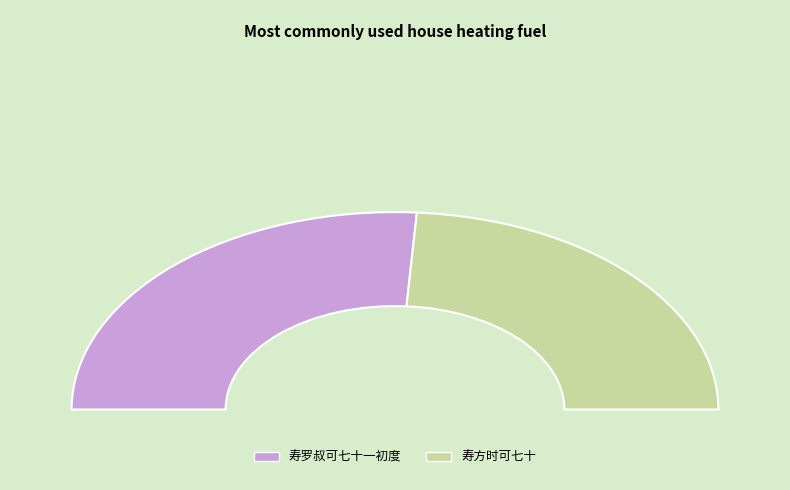

To the nearest percent, what is the difference between the largest and smallest slice percentages?

4%